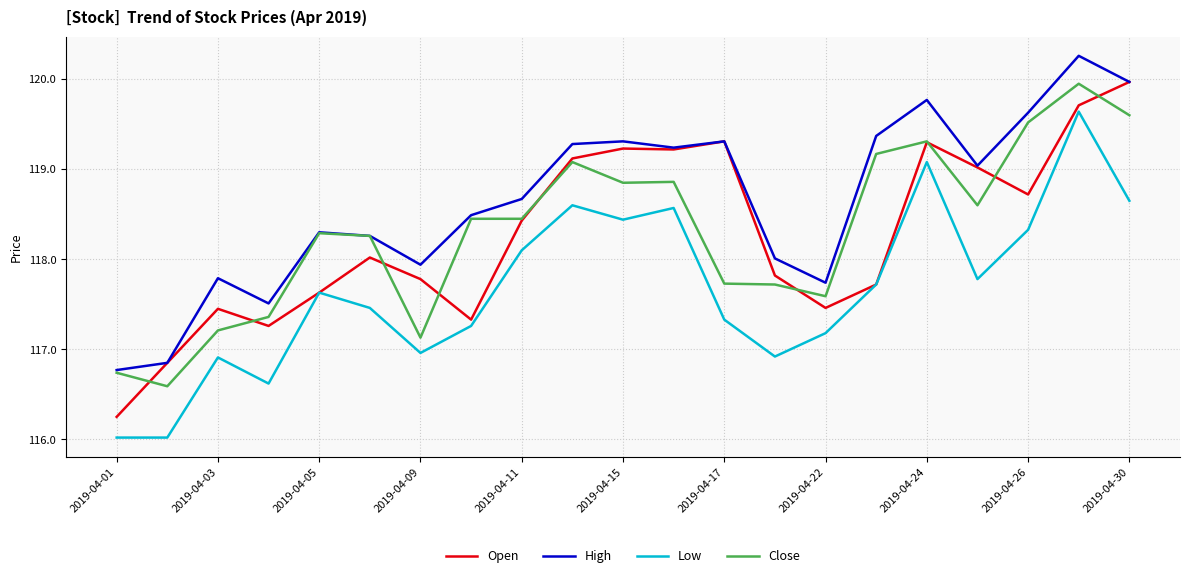

True or false: High and Low cross at least once.

False